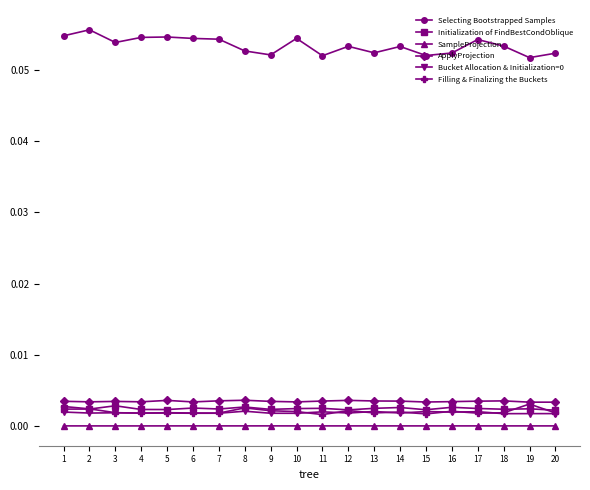

The Filling & Finalizing the Buckets series shows 0.0 at 18. True or false?

True